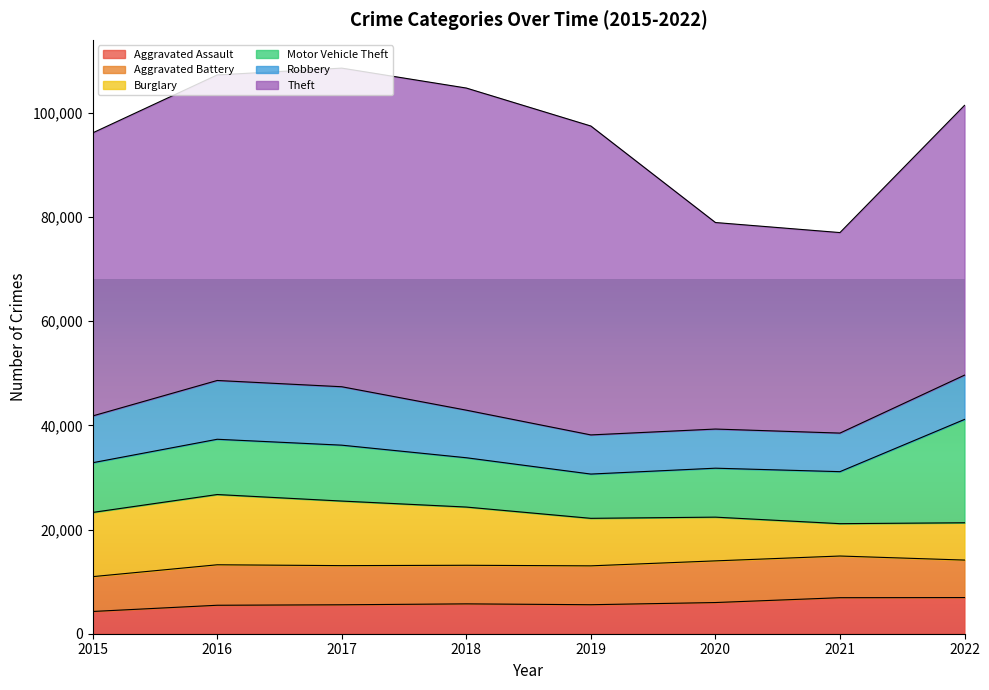

What is the minimum value shown in the chart?

4271